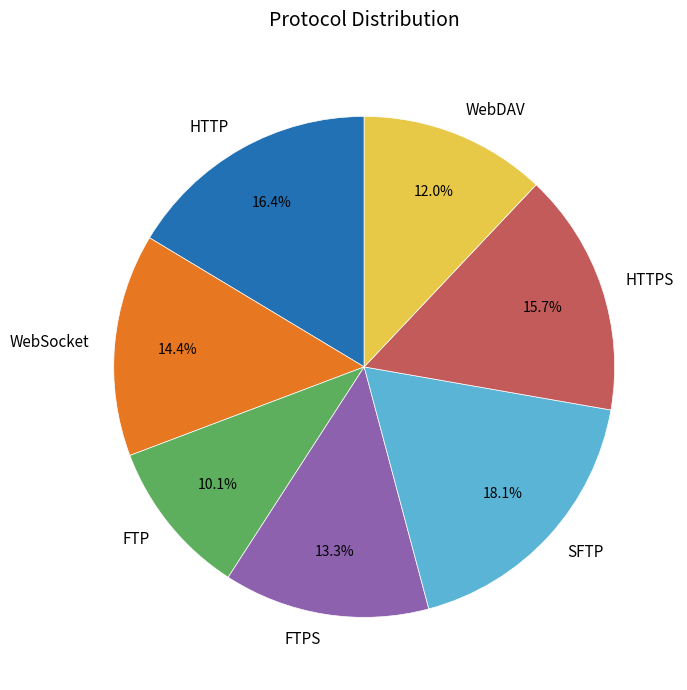

To the nearest percent, what is the average slice percentage?

14%